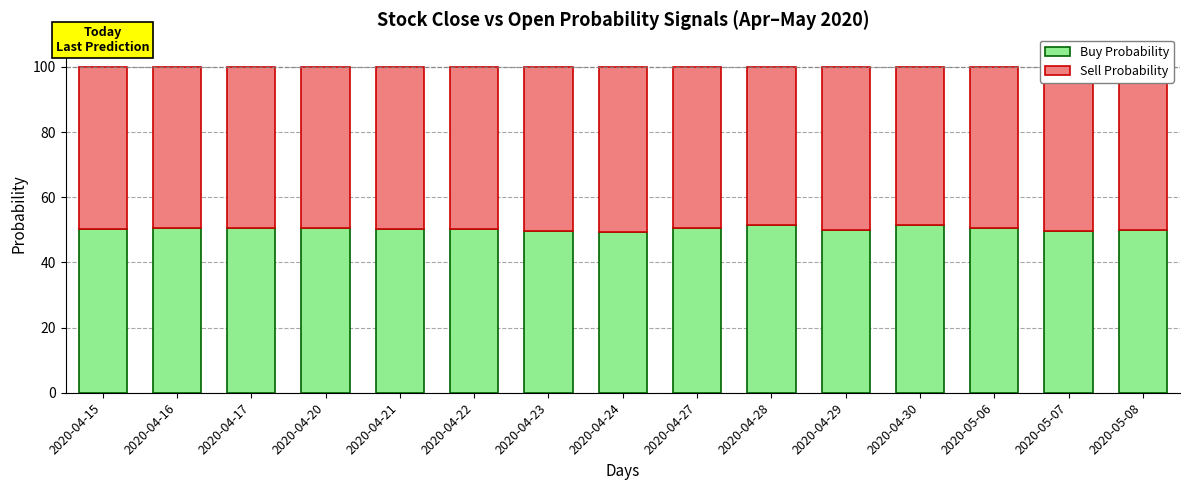

What is the highest value of the Buy Probability series?

51.5